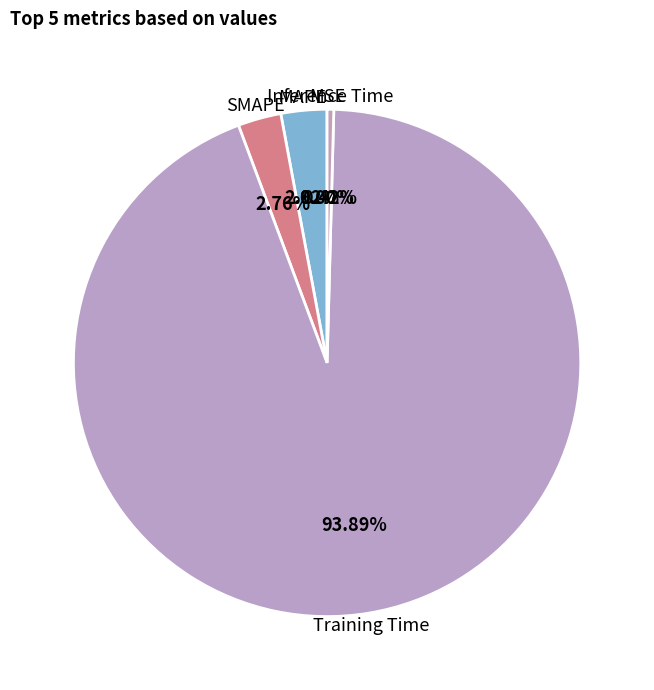

Which category has the biggest portion of the pie?

Training Time